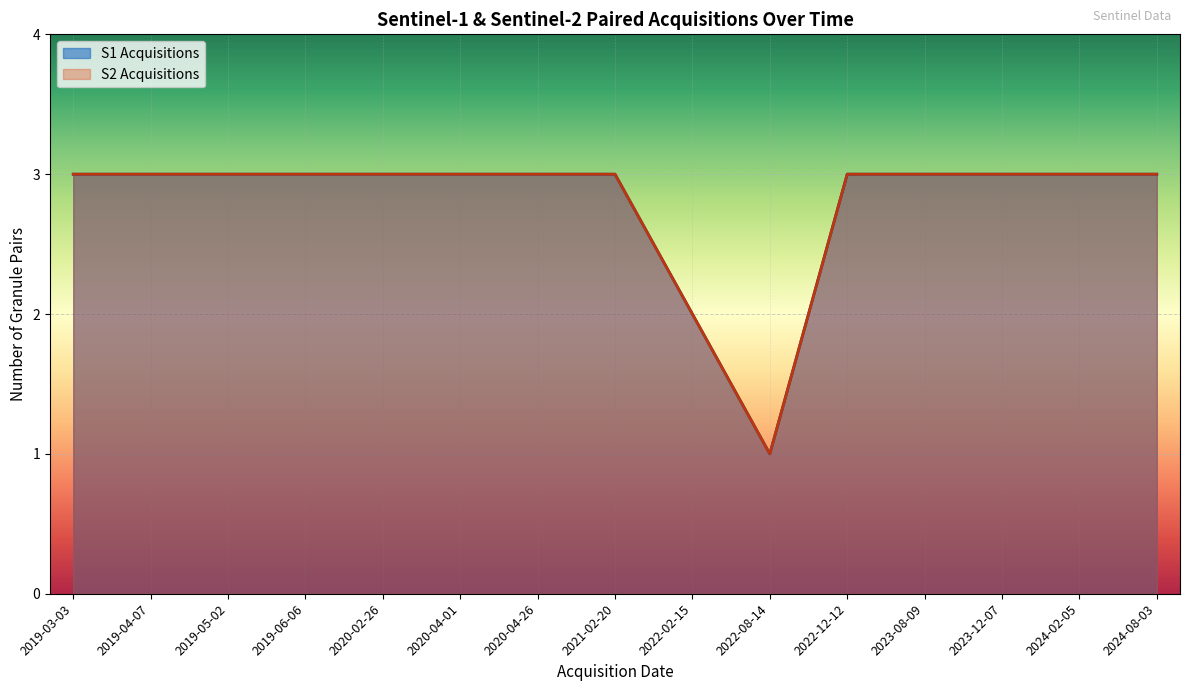

Which series has the widest spread of values?

S1 Acquisitions